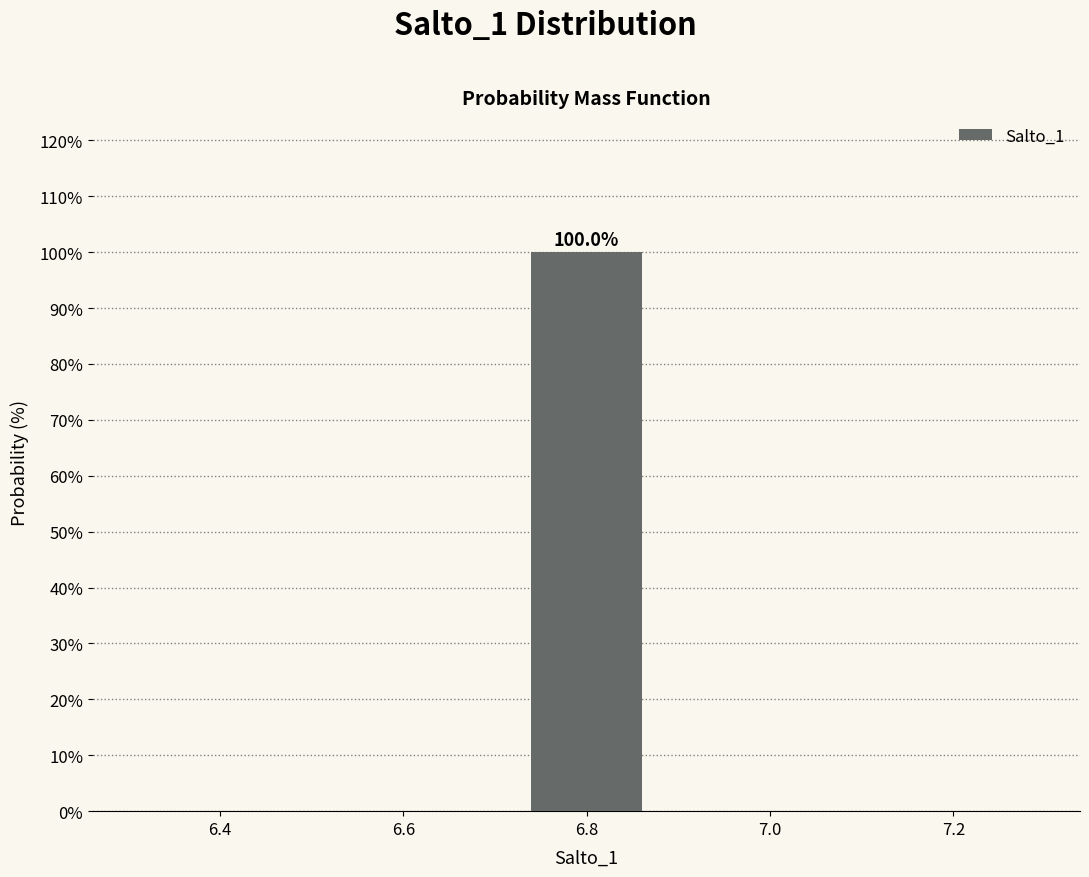

Over which range of the x-axis is the bar tallest?

6.72 to 6.88